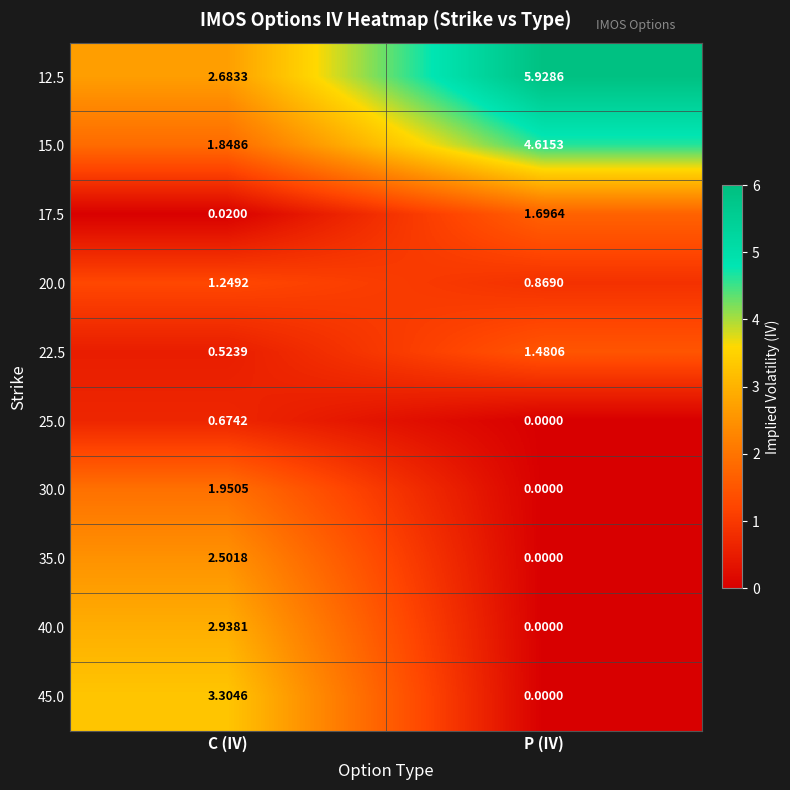

At which label is 25.0 closest to 0?

P (IV)